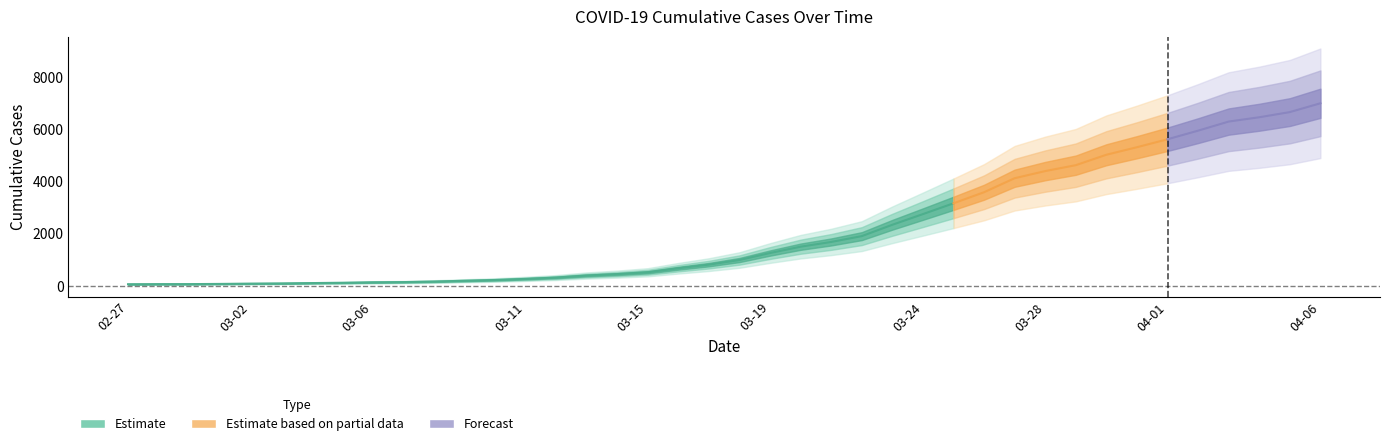

What is the average value?

2144